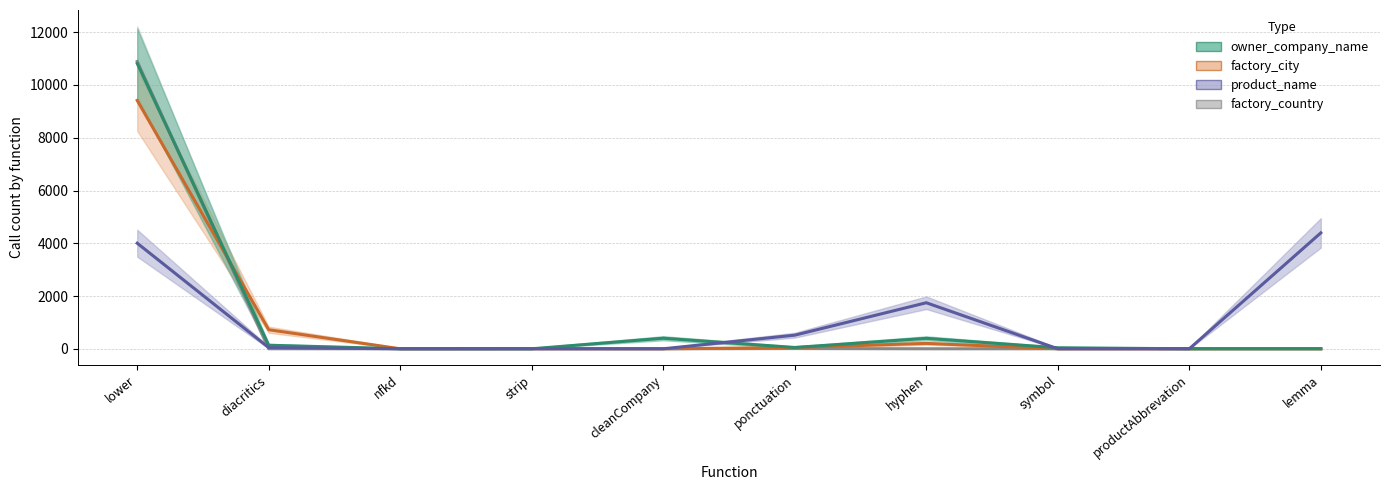

Reading left to right, list all the values displayed in this chart.

owner_company_name: lower=10816	diacritics=135	nfkd=0	strip=0	cleanCompany=400	ponctuation=50	hyphen=396	symbol=38	productAbbrevation=0	lemma=0
factory_city: lower=9416	diacritics=722	nfkd=0	strip=3	cleanCompany=0	ponctuation=46	hyphen=204	symbol=0	productAbbrevation=0	lemma=0
product_name: lower=4003	diacritics=45	nfkd=0	strip=0	cleanCompany=0	ponctuation=516	hyphen=1745	symbol=0	productAbbrevation=0	lemma=4394
factory_country: lower=10894	diacritics=1	nfkd=0	strip=0	cleanCompany=0	ponctuation=8	hyphen=0	symbol=0	productAbbrevation=0	lemma=0